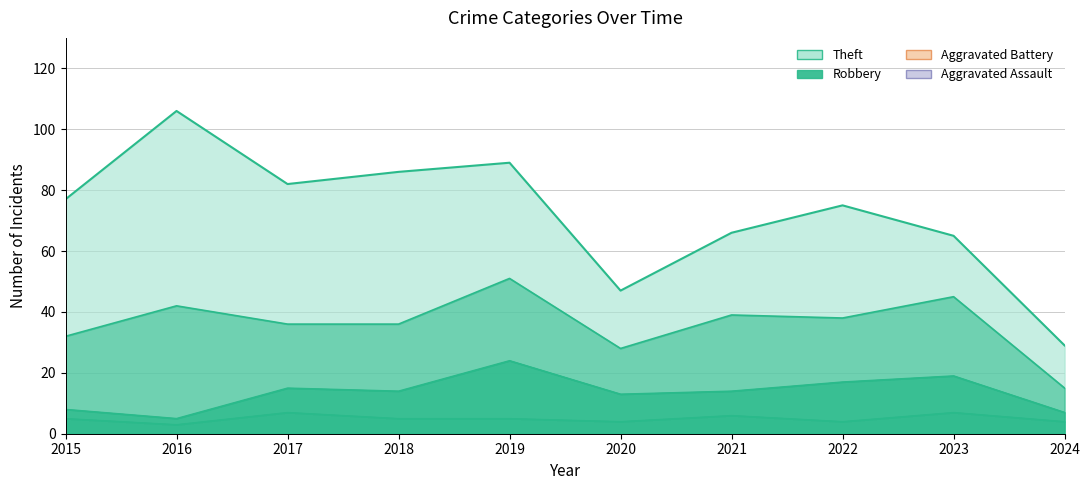

Reading right to left, what are all the values shown in this chart?

Theft: 29	65	75	66	47	89	86	82	106	77
Robbery: 15	45	38	39	28	51	36	36	42	32
Aggravated Battery: 7	19	17	14	13	24	14	15	5	8
Aggravated Assault: 4	7	4	6	4	5	5	7	3	5